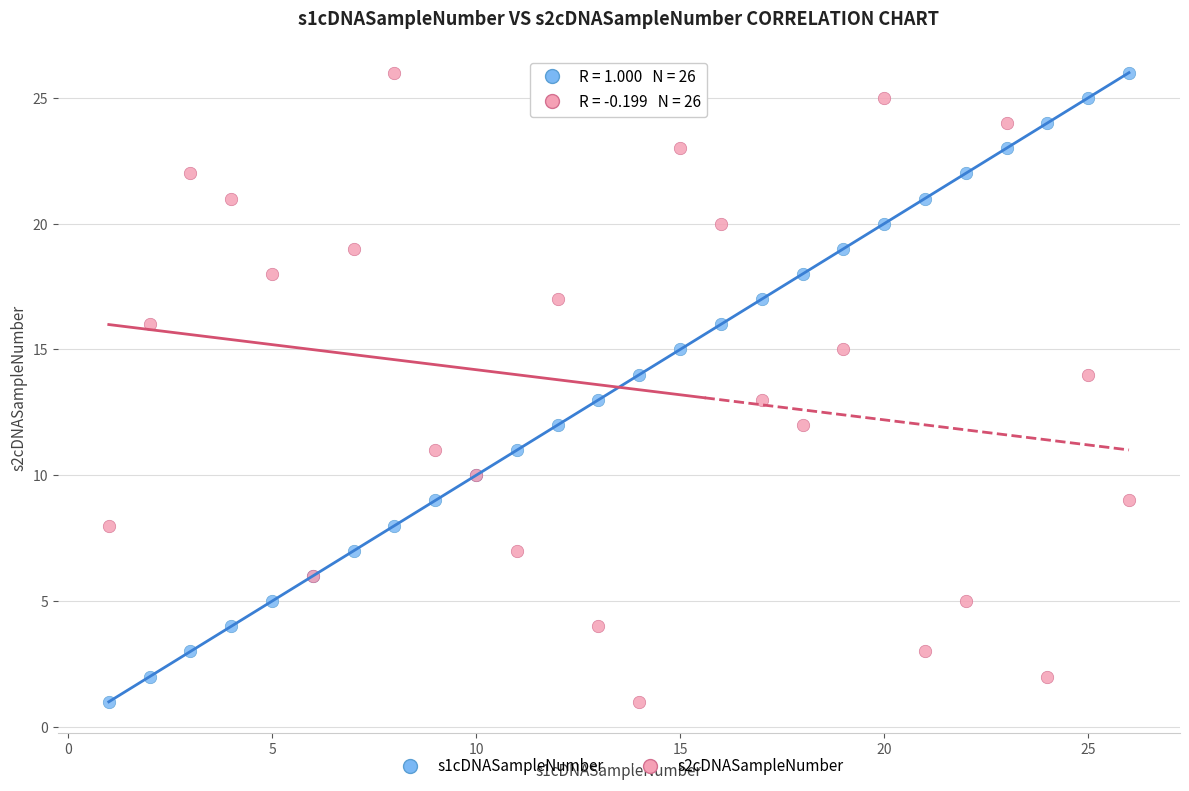

What is the X range (max minus min) for the scatter plot?

25